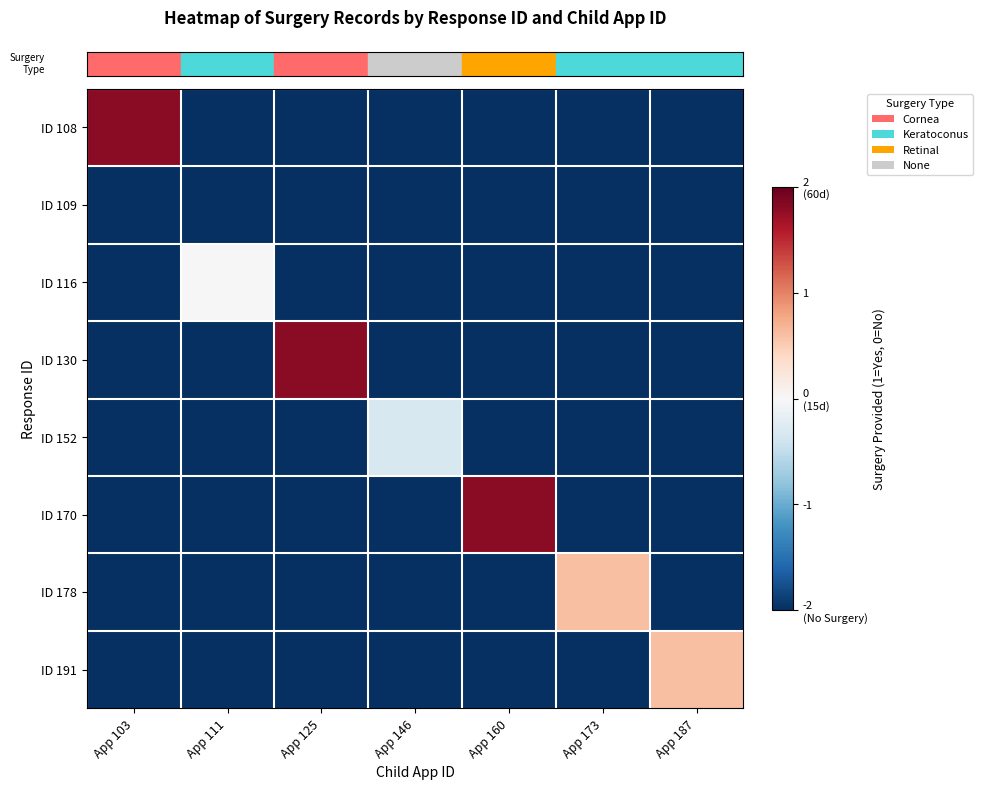

What is the difference between the highest and lowest values at App 187?

2.6